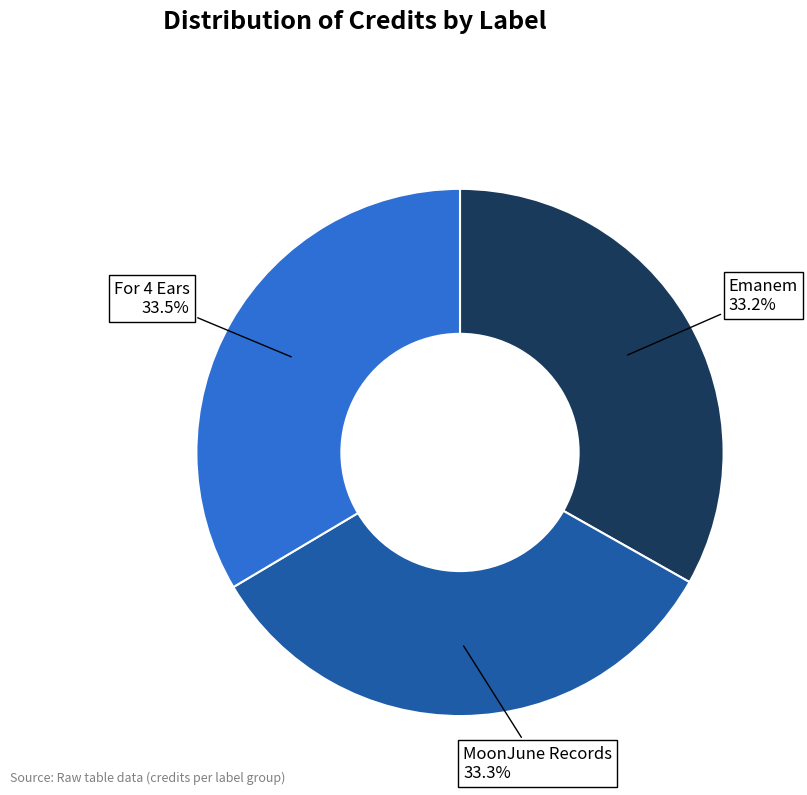

To the nearest percent, what percentage of the pie is Emanem?

33%